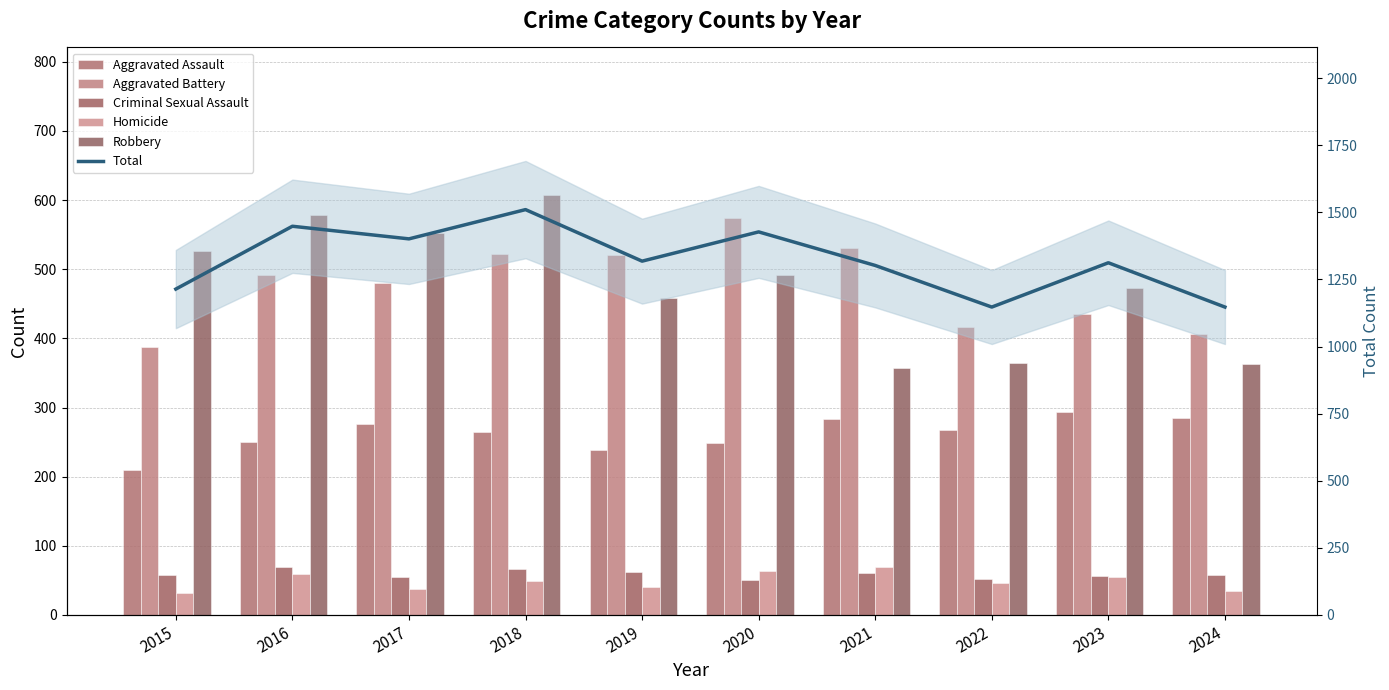

How many data points in Robbery are above 491?

4